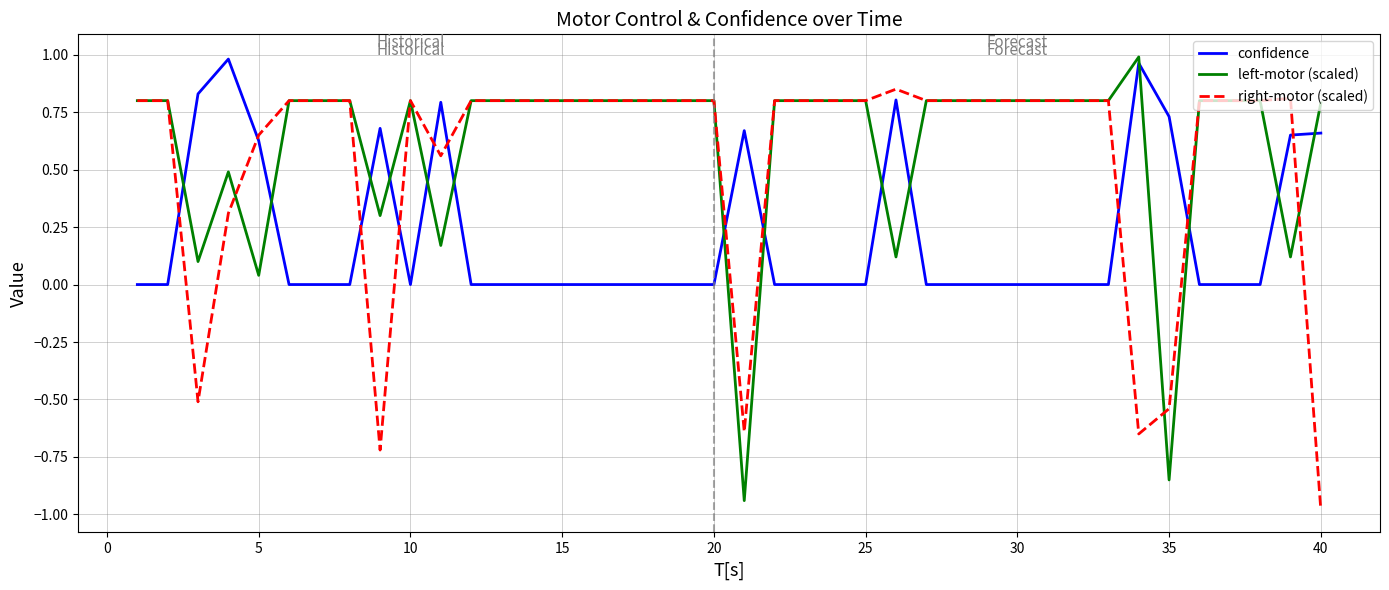

What is the minimum value shown in the chart?

-1.0